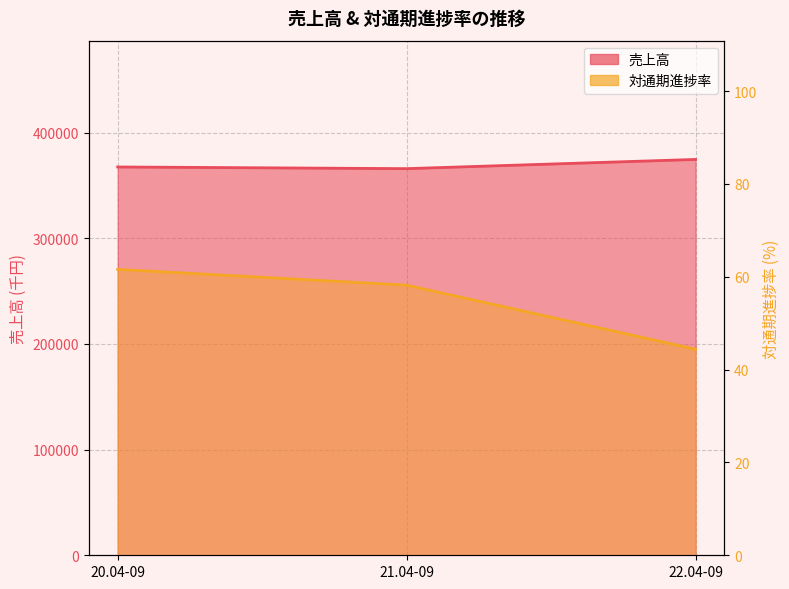

What is the total value across all series at 22.04-09?

374705.4